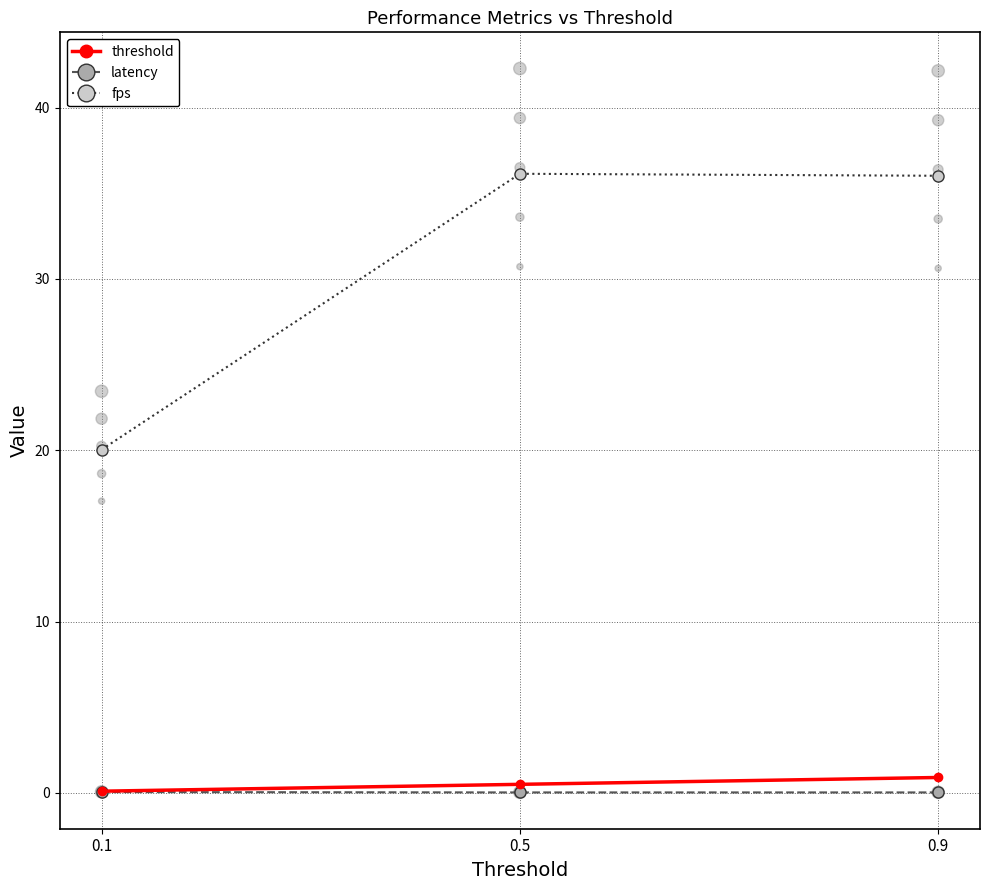

At which category is the sum across all series the highest?

0.9